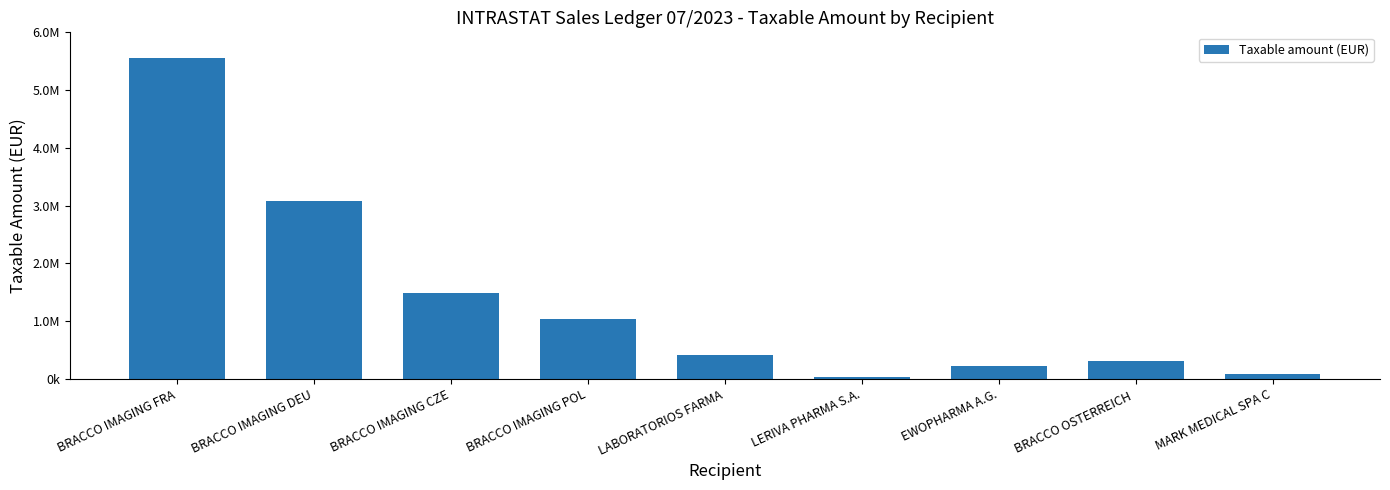

Does the chart contain any negative values?

No